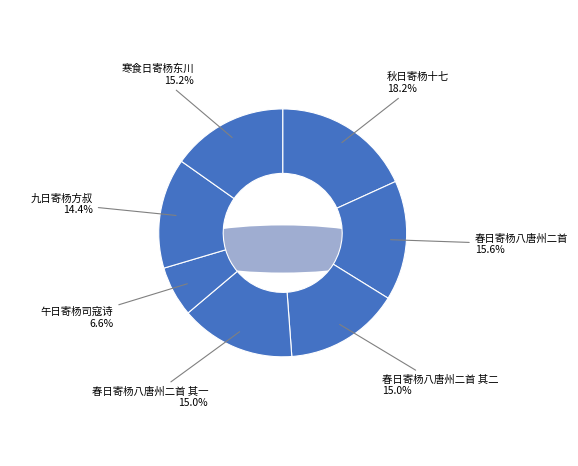

To the nearest percent, what is the combined percentage of 春日寄杨八唐州二首 其一 and 午日寄杨司寇诗?

22%